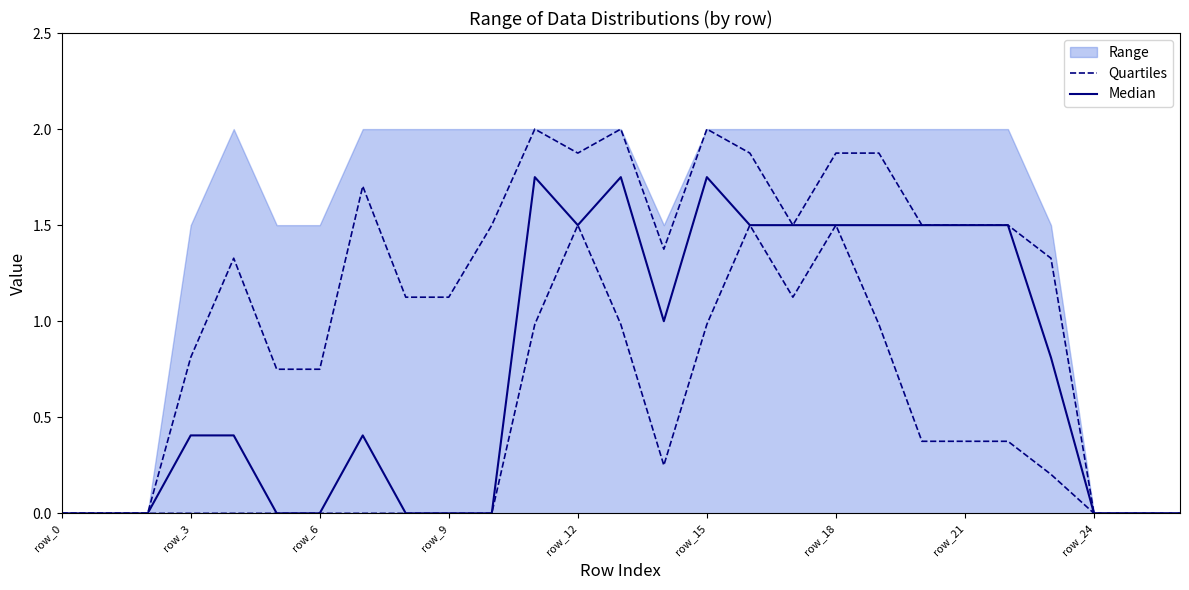

Does the chart display data point markers on the line(s)?

No